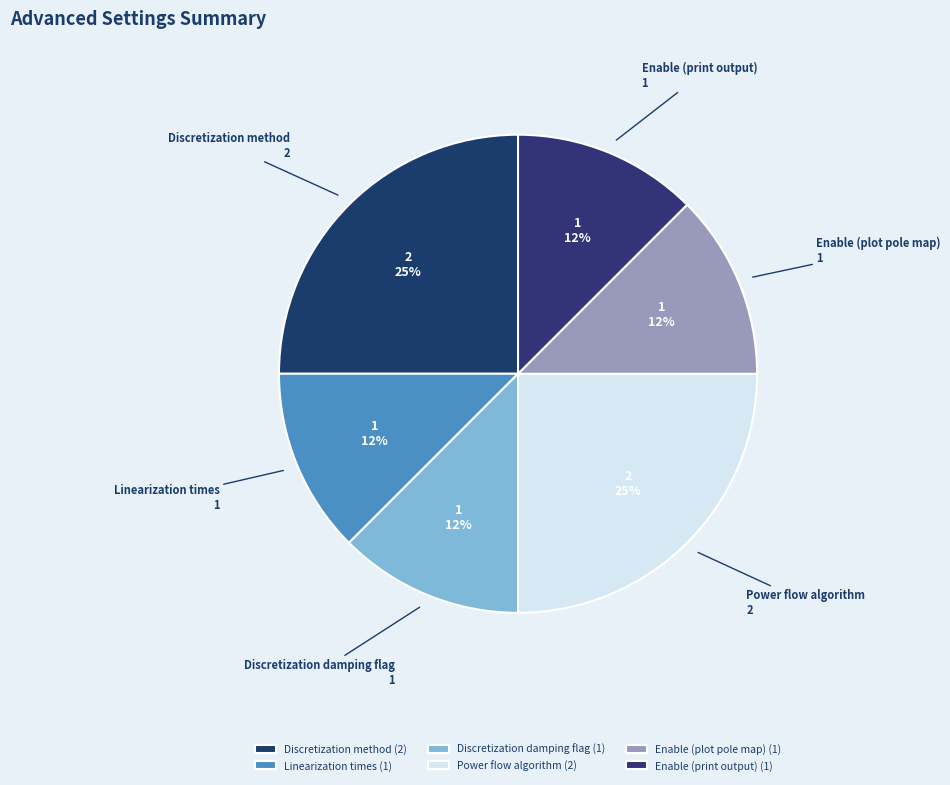

True or false: Discretization method accounts for 25% of the total.

True